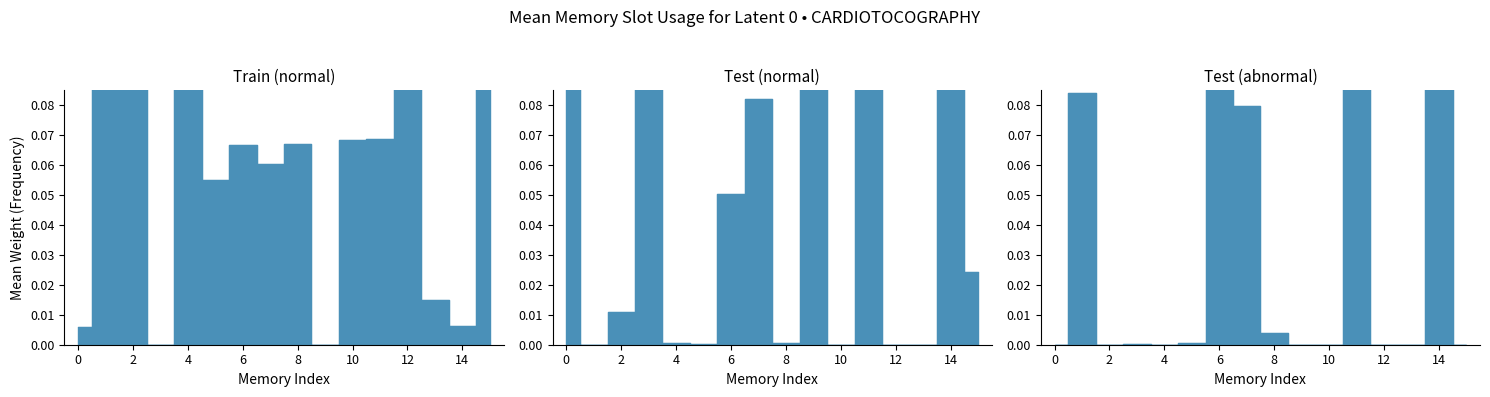

How many distinct data groups are displayed?

3